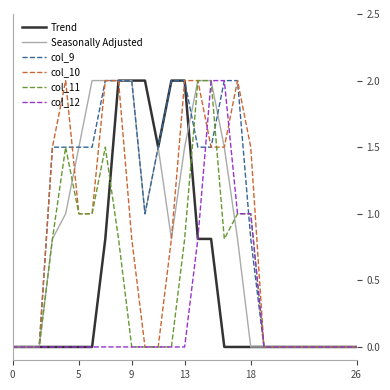

What is the sum of all Trend values?

13.9